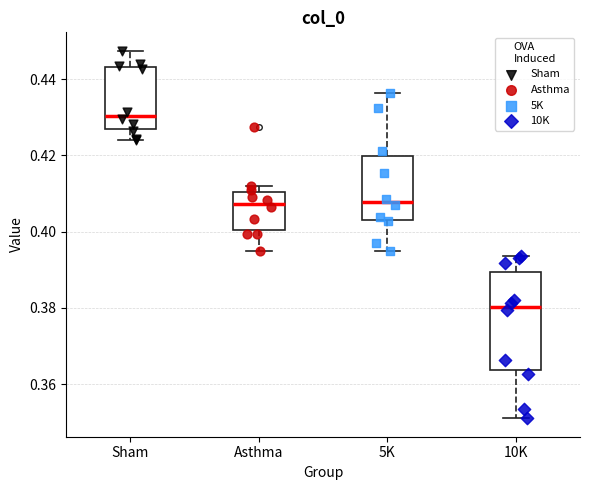

Reading left to right, read every box against the y-axis: the position of its median line, the range the box covers, and the ends of its whiskers. The values are not printed on the chart, so give them approximately, as read against the axis.

Sham: median 0.430, box 0.426 to 0.444, whiskers 0.424 to 0.448
Asthma: median 0.408, box 0.400 to 0.410, whiskers 0.394 to 0.412
5K: median 0.408, box 0.404 to 0.420, whiskers 0.394 to 0.436
10K: median 0.380, box 0.364 to 0.390, whiskers 0.352 to 0.394